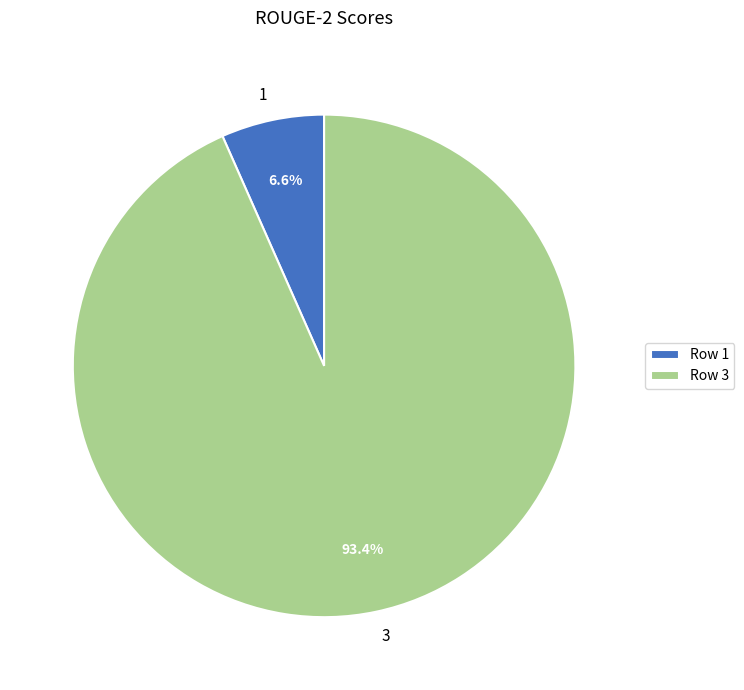

Between 3 and 1, which is larger?

3